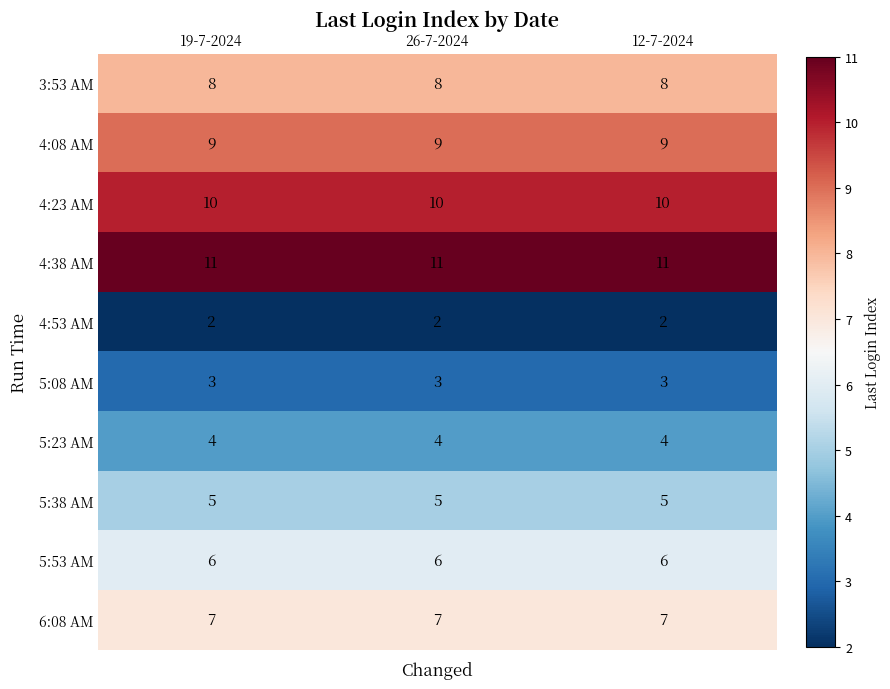

At how many categories does at least one series exceed 4?

3